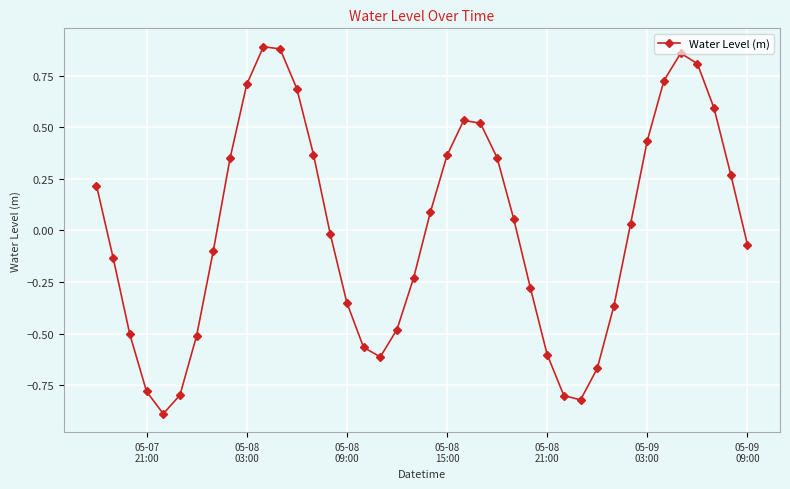

How many interior local peaks (higher than both neighbors) does the data have?

3